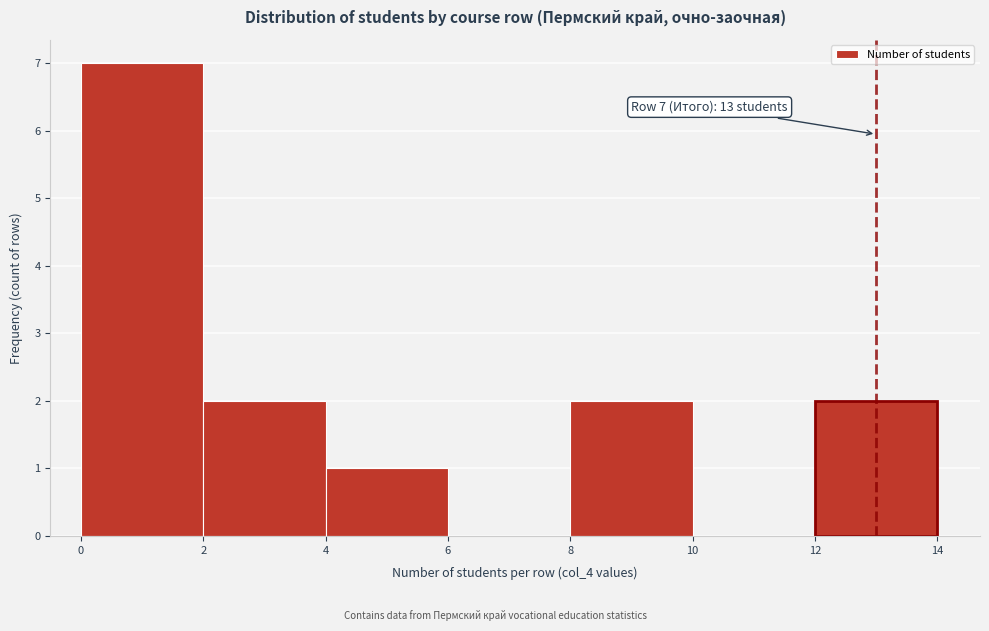

Which range on the x-axis has the tallest bar?

0 to 2